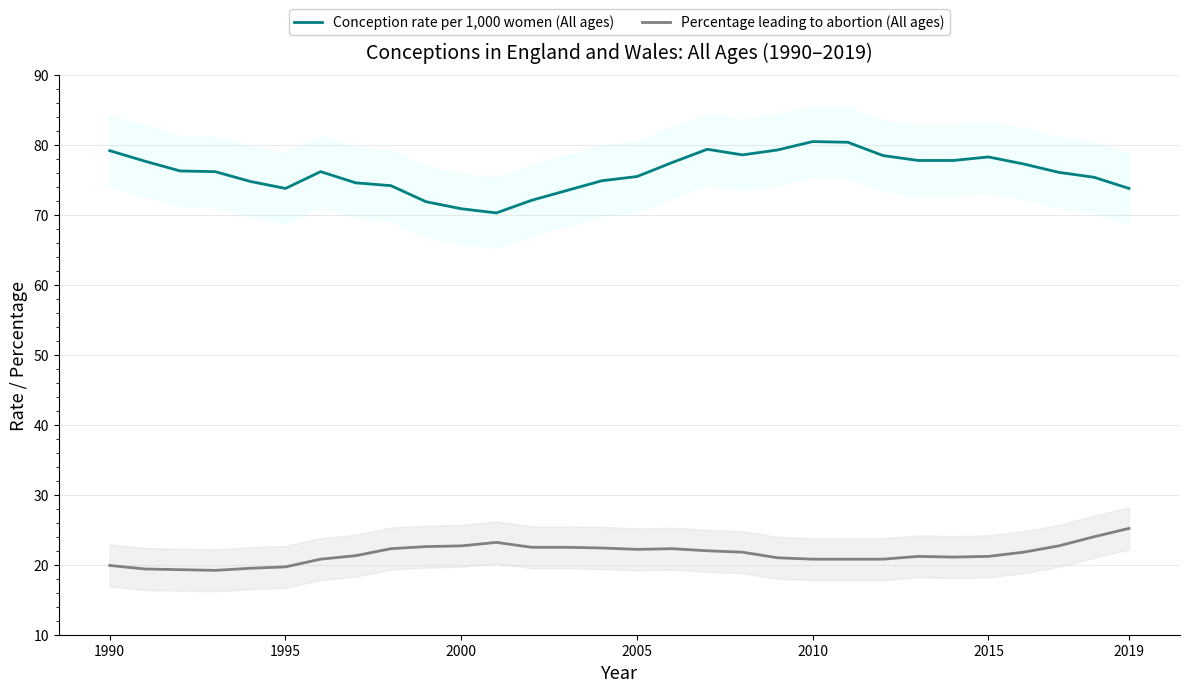

What is the average value of the Conception rate per 1,000 women (All ages) series?

76.1